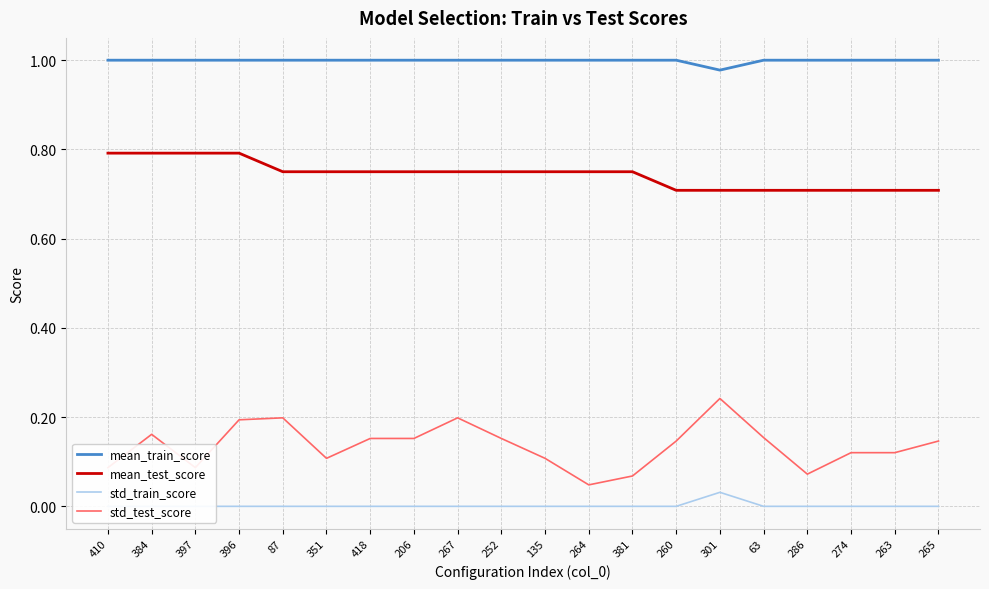

Which category has the highest value across all series?

410